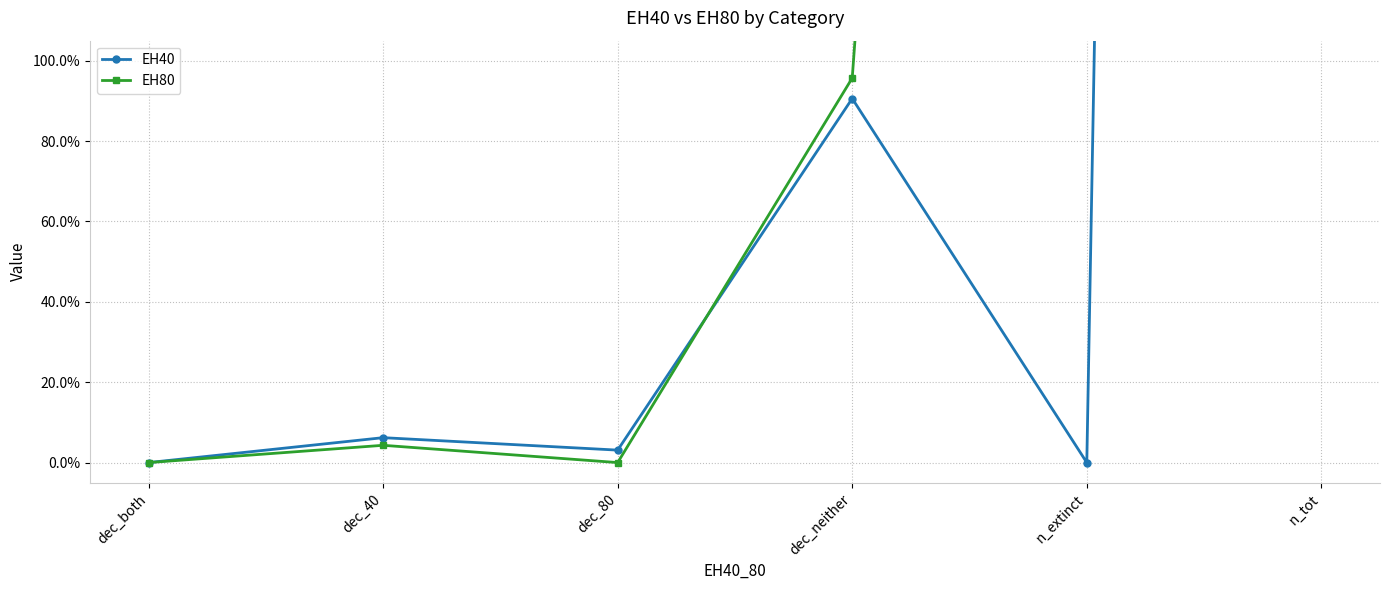

How many values in the EH80 series exceed 0?

4